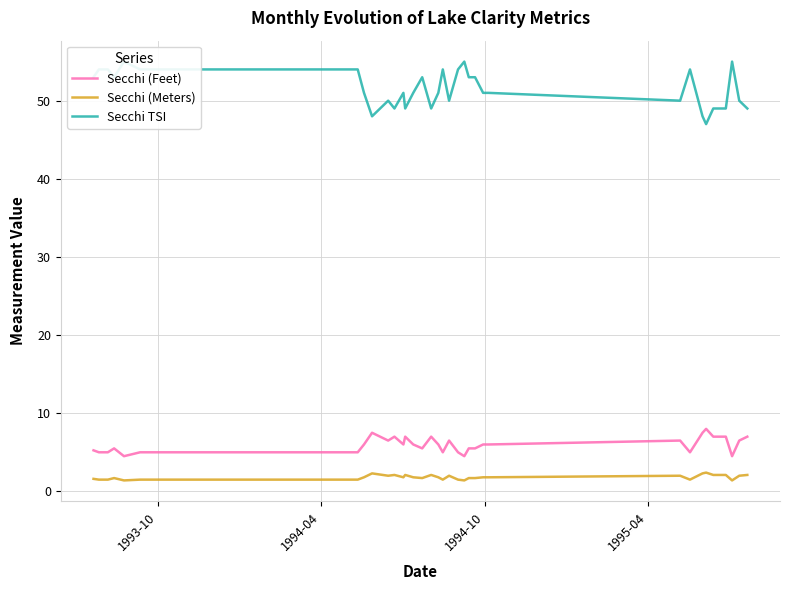

True or false: Secchi (Feet) and Secchi (Meters) cross at least once.

False